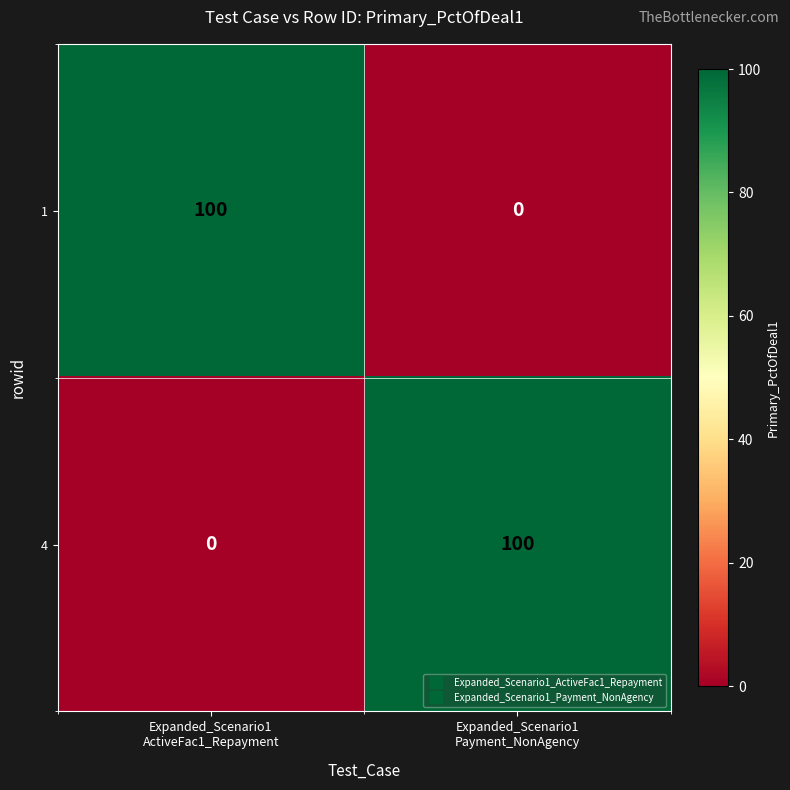

What is the maximum value for 1?

100